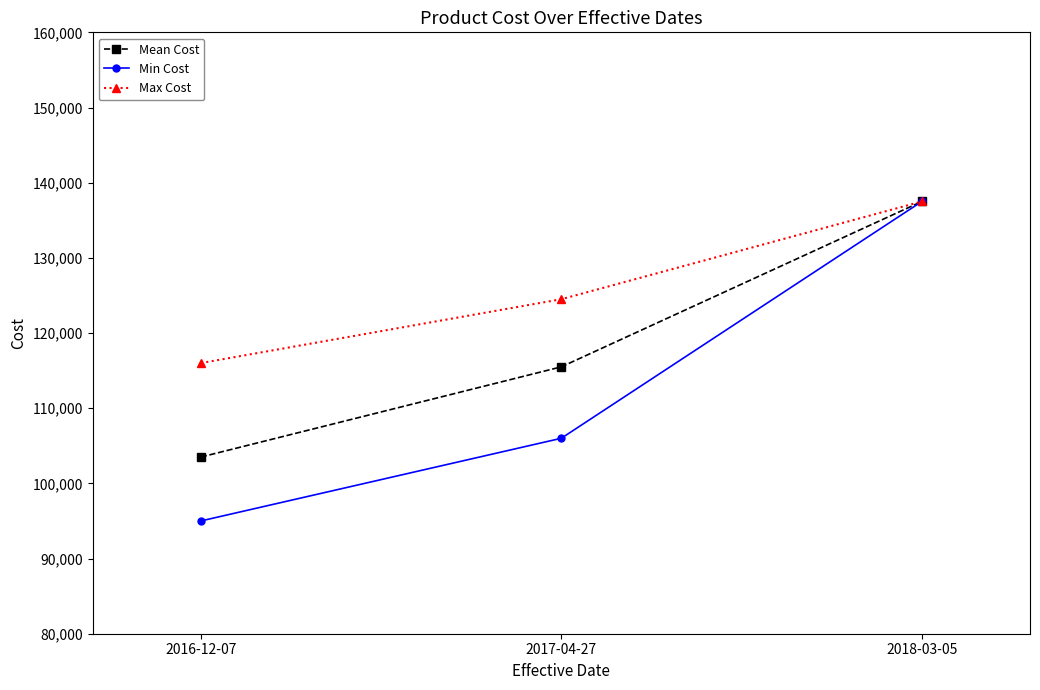

What value does the Mean Cost series have at 2018-03-05, to the nearest 100?

137500